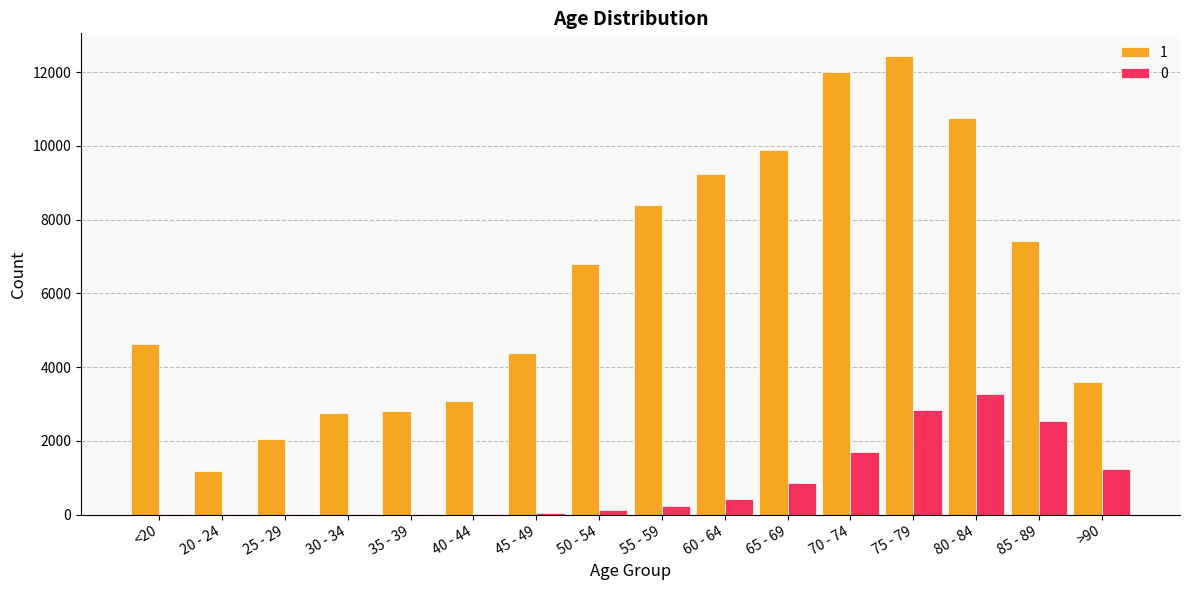

Which series changed the most between 40 - 44 and 85 - 89?

1